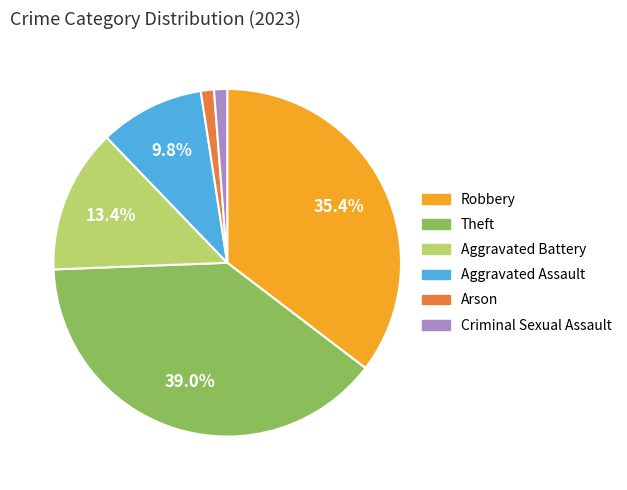

To the nearest percent, what is the average slice percentage?

17%